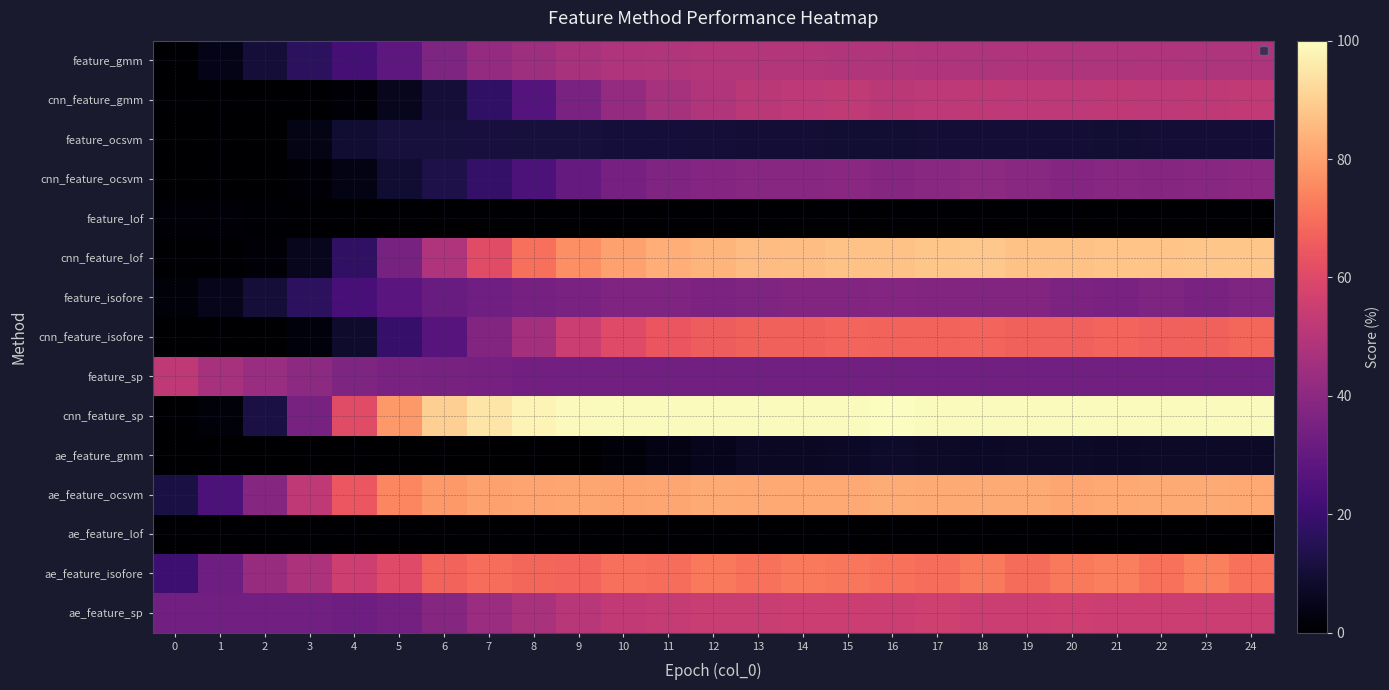

Between 1 and 15, which series saw the biggest shift?

cnn_feature_sp